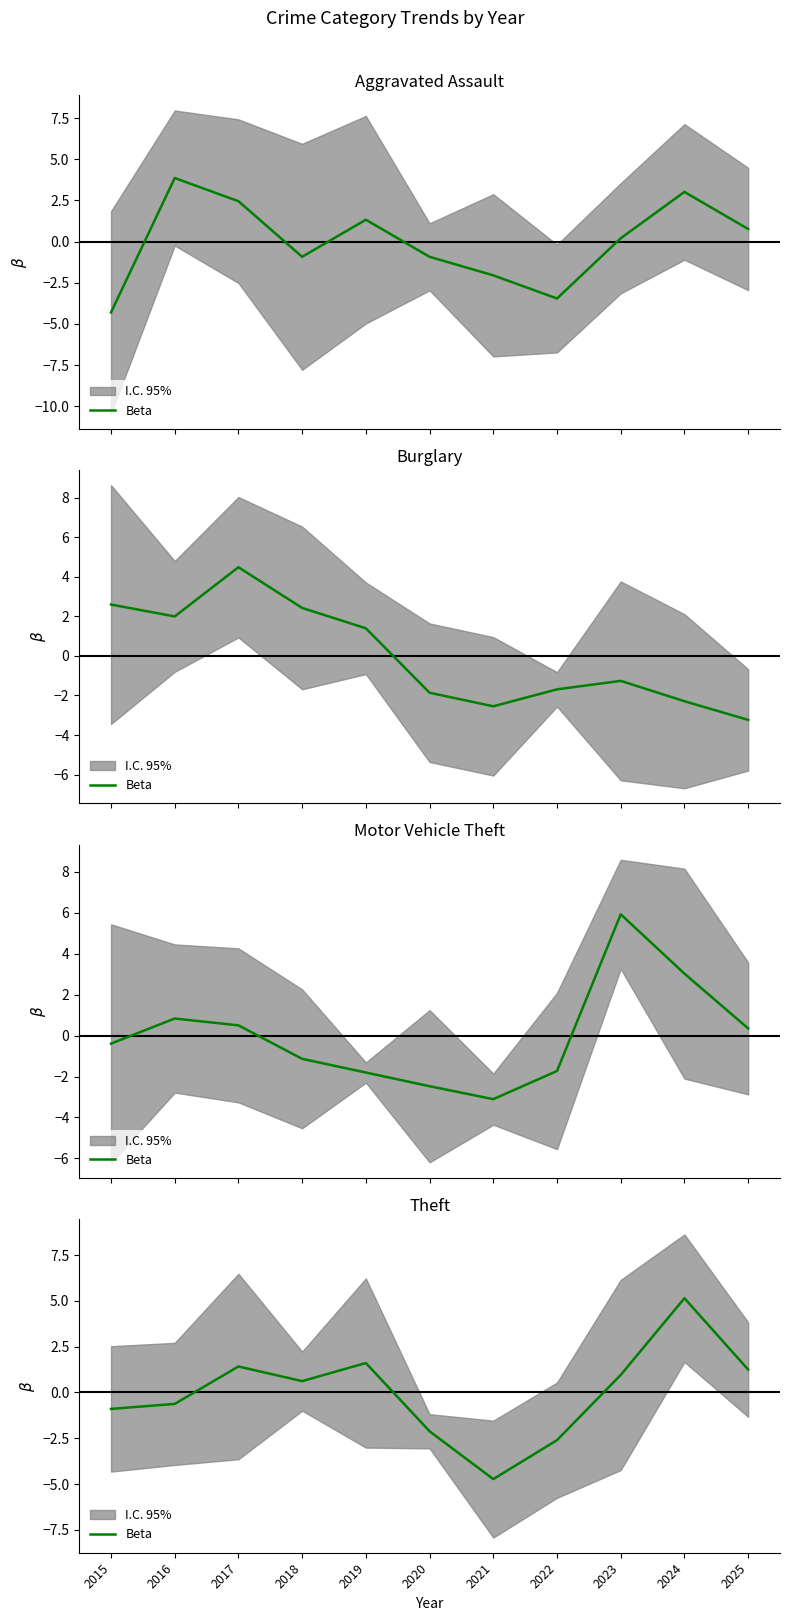

Rank the categories by value from lowest to highest.

2021, 2022, 2020, 2015, 2016, 2018, 2023, 2025, 2017, 2019, 2024